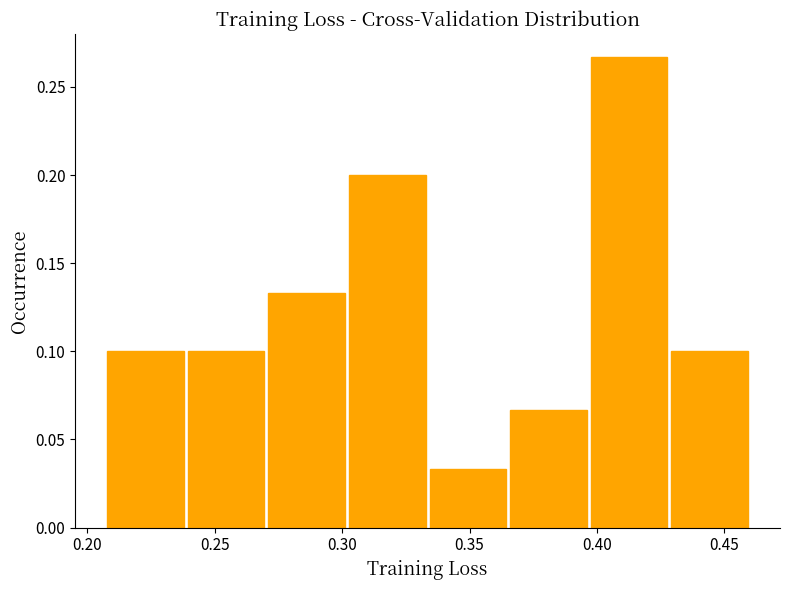

How tall is the bar that spans 0.300 to 0.335 on the x-axis? Neither the bar edges nor the heights are printed on the chart, so give them approximately, as read against the axes.

0.200